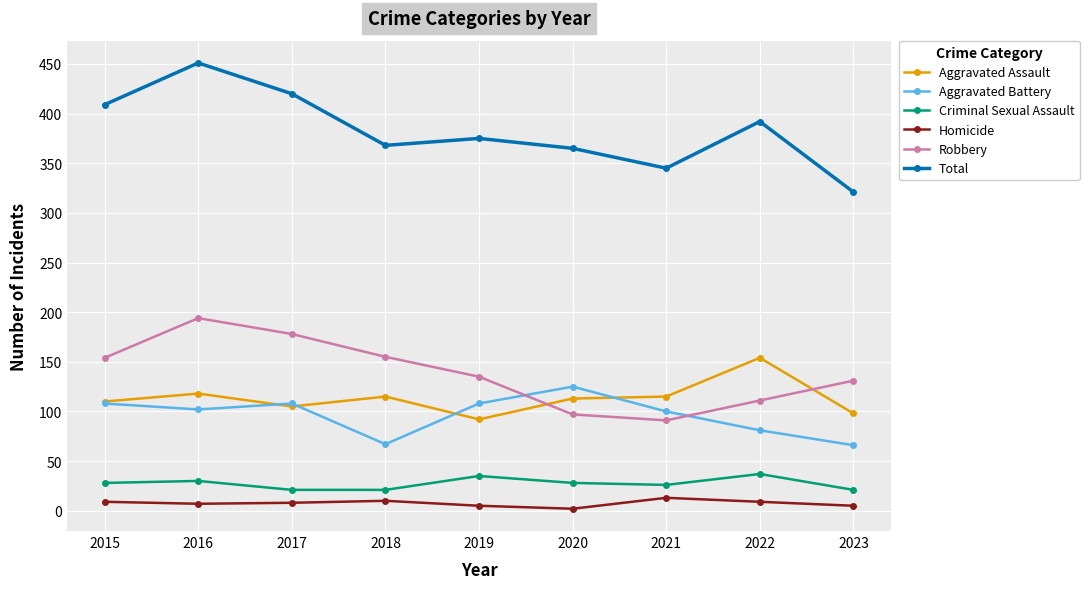

How many interior local peaks does the Total series have?

3